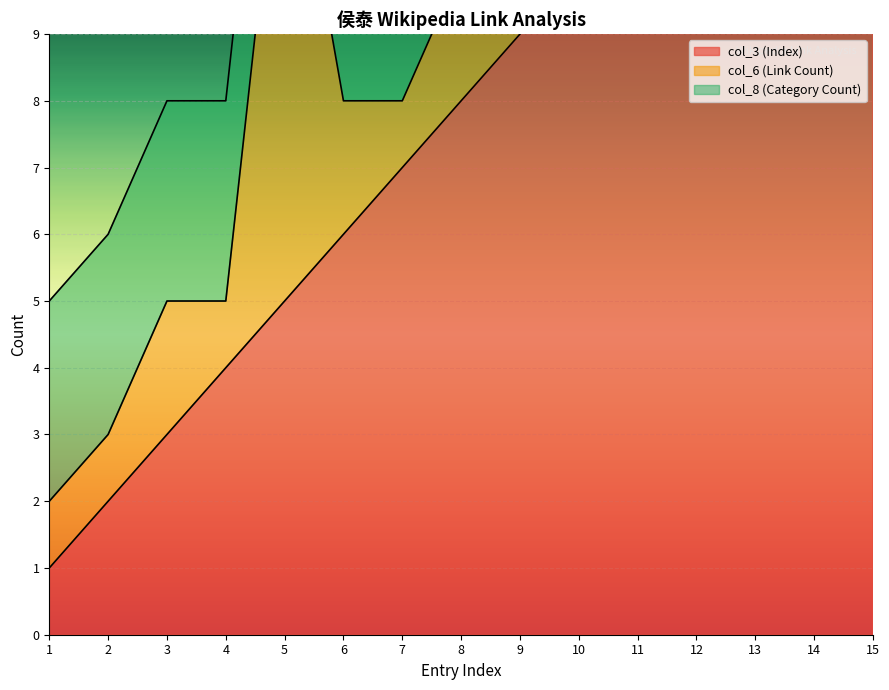

The col_3 (Index) series shows 1 at 1. True or false?

False